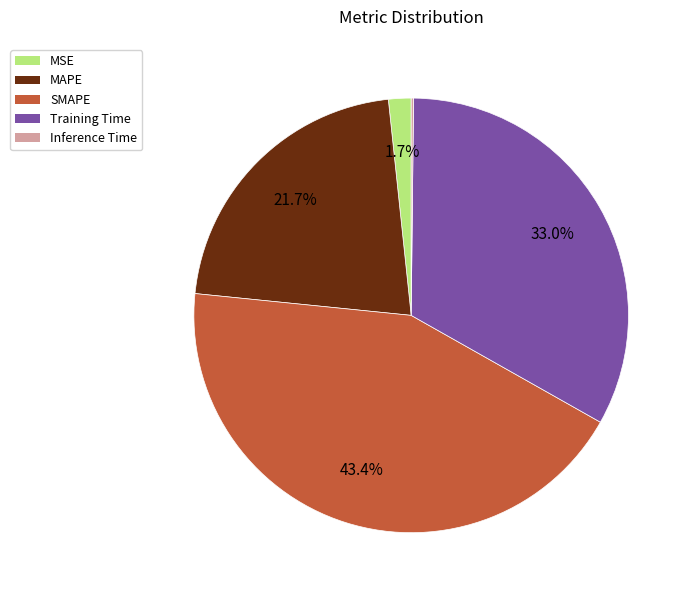

Combined, what portion of the pie is SMAPE and MSE?

45.1%